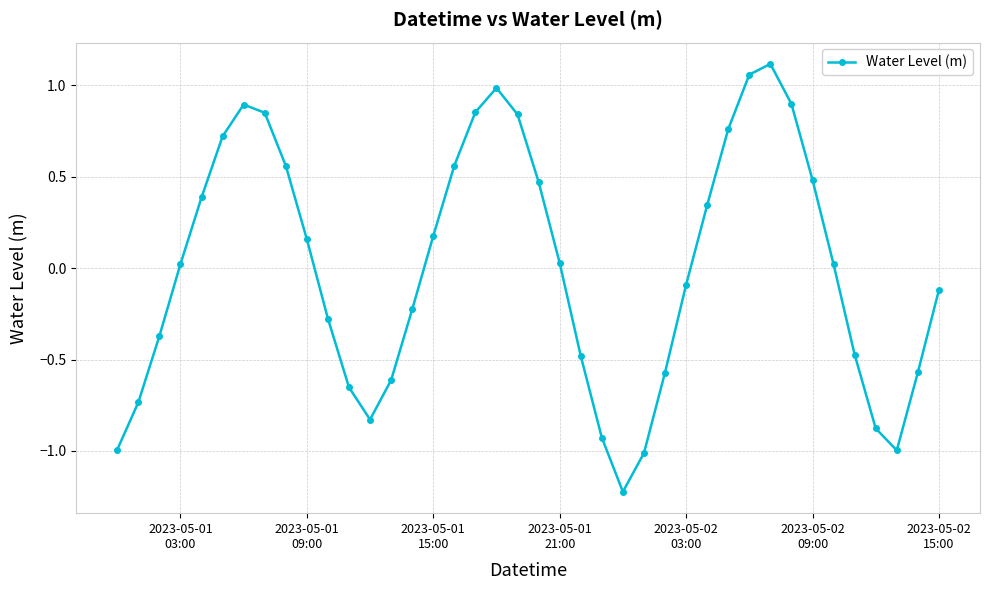

What is the difference between the maximum and minimum values?

2.3